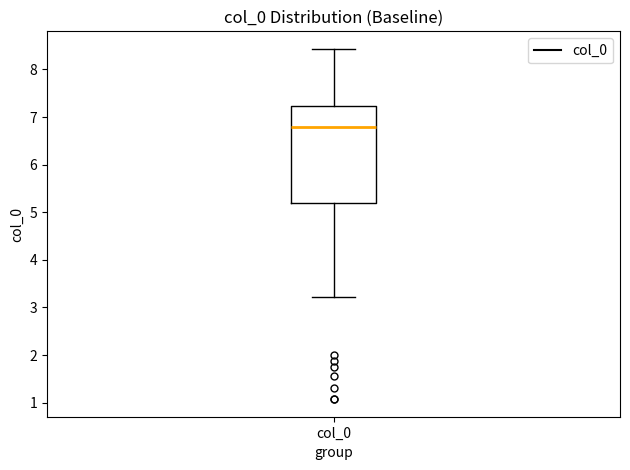

Where is the upper edge of the box for col_0 on the y-axis? The values are not printed on the chart, so give them approximately, as read against the axis.

7.2